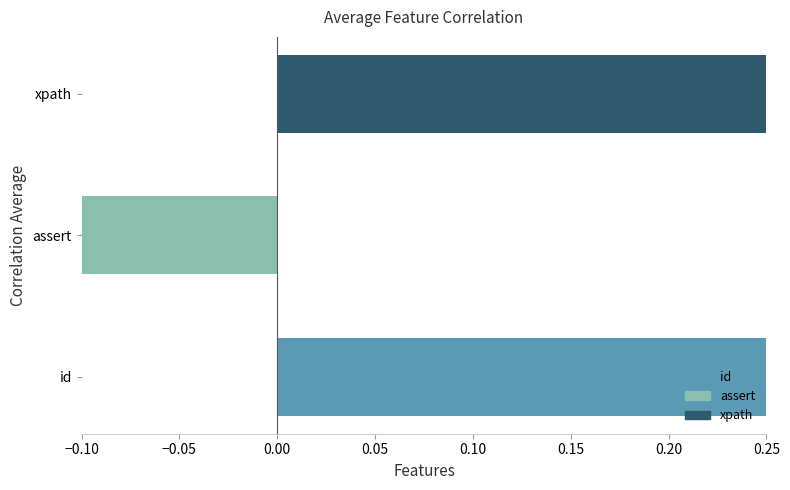

Count the values in the range 0 to 1.

2